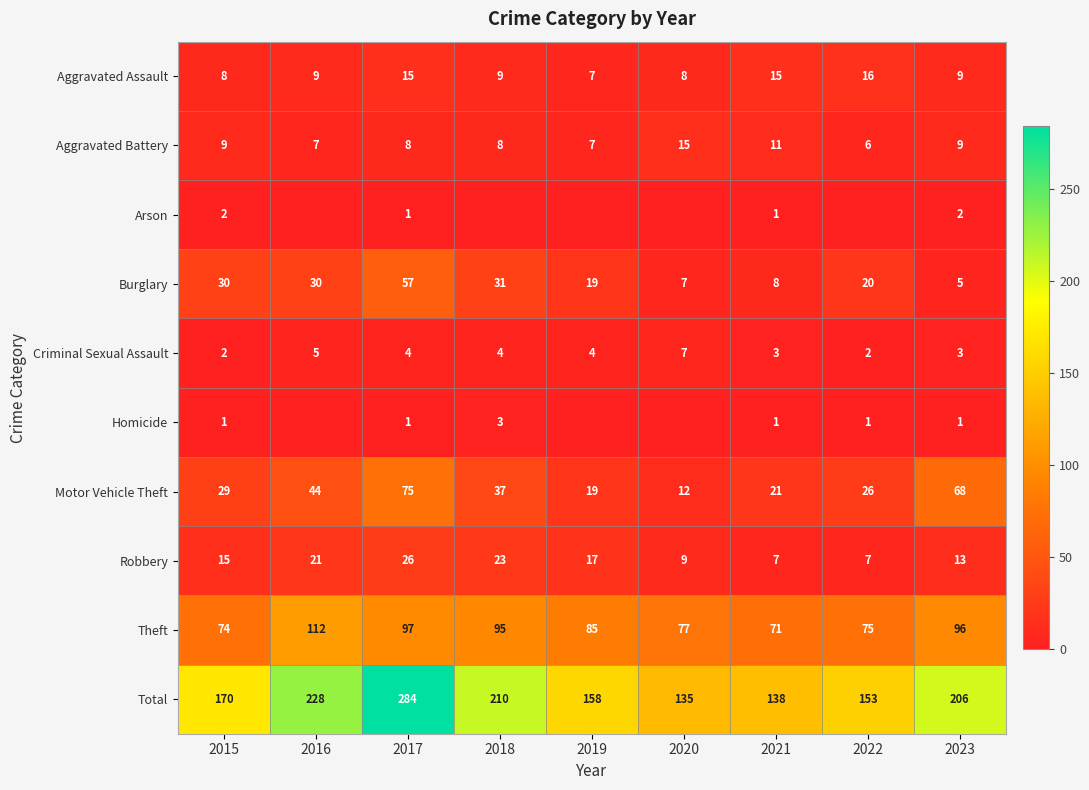

What is the total value across all series at 2021?

276